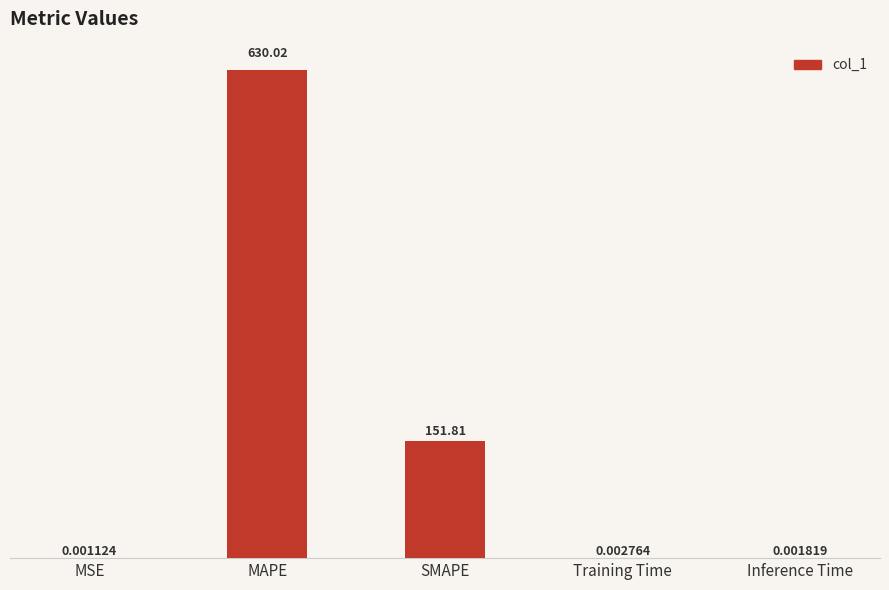

Does the chart contain stacked bars?

No